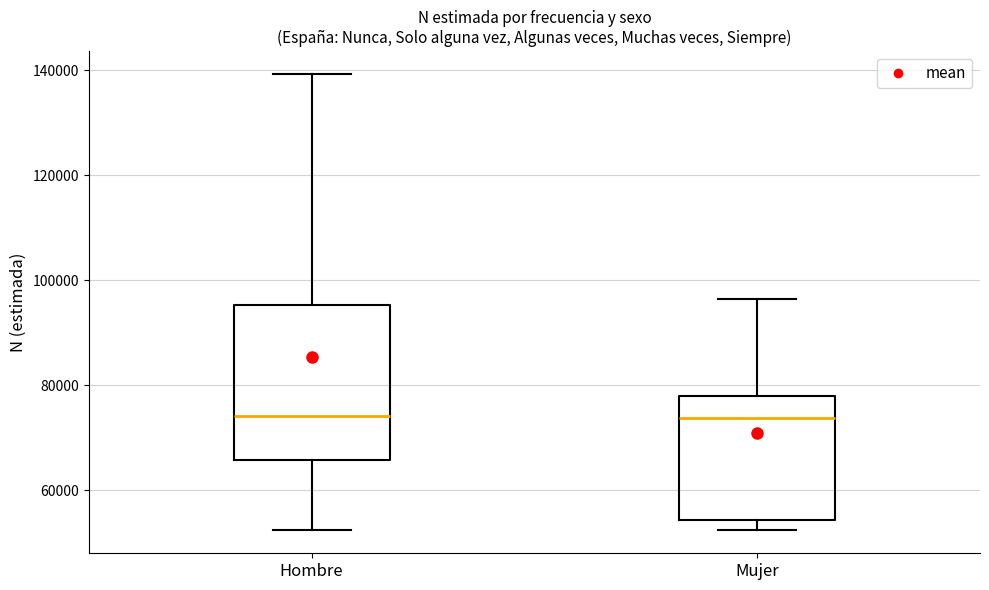

Which box is the tallest, from its lower edge to its upper edge?

Hombre